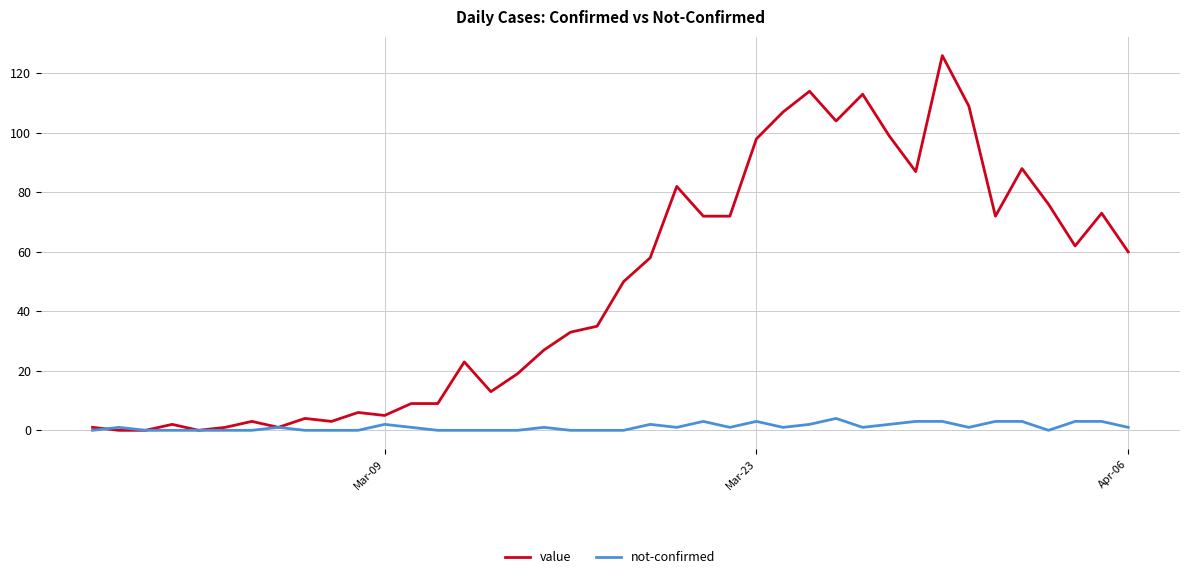

Which series has the largest range (max minus min)?

value